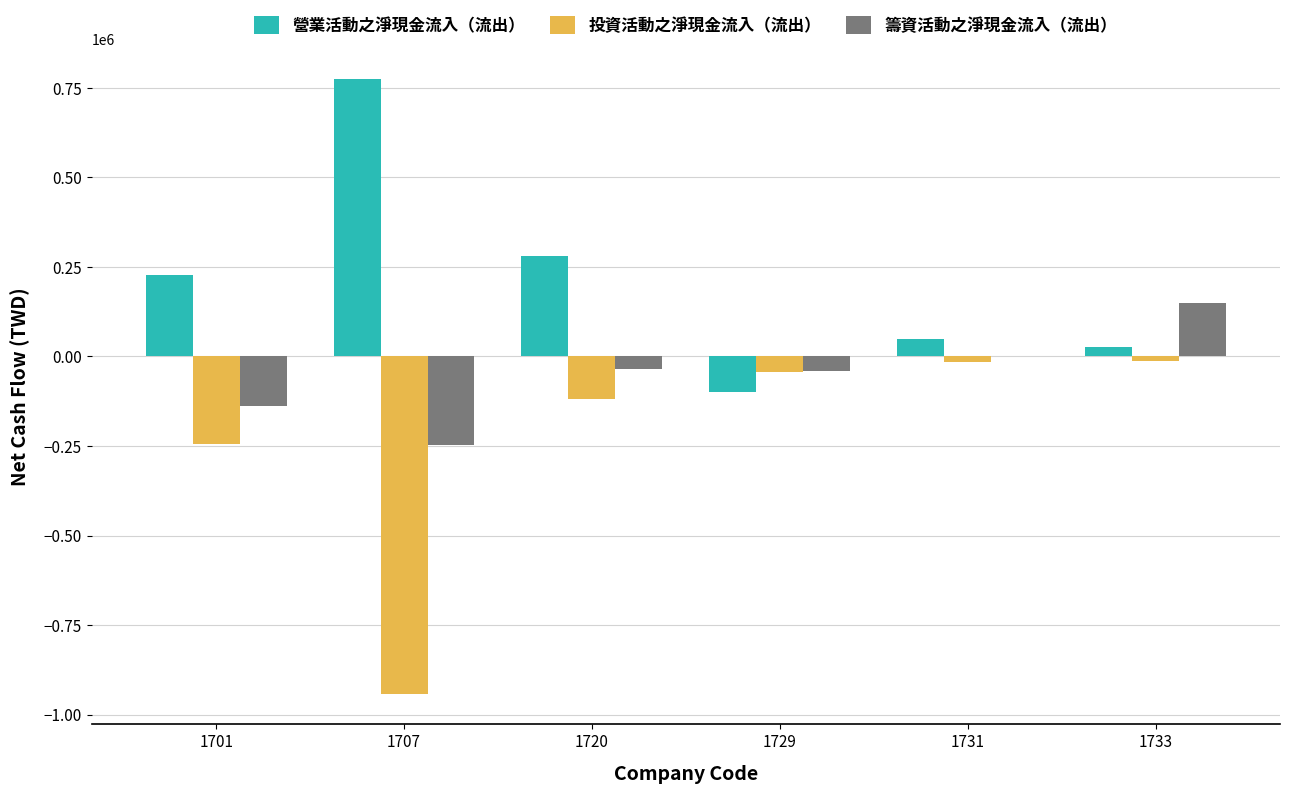

What is the total value across all series at 1707?

-415258